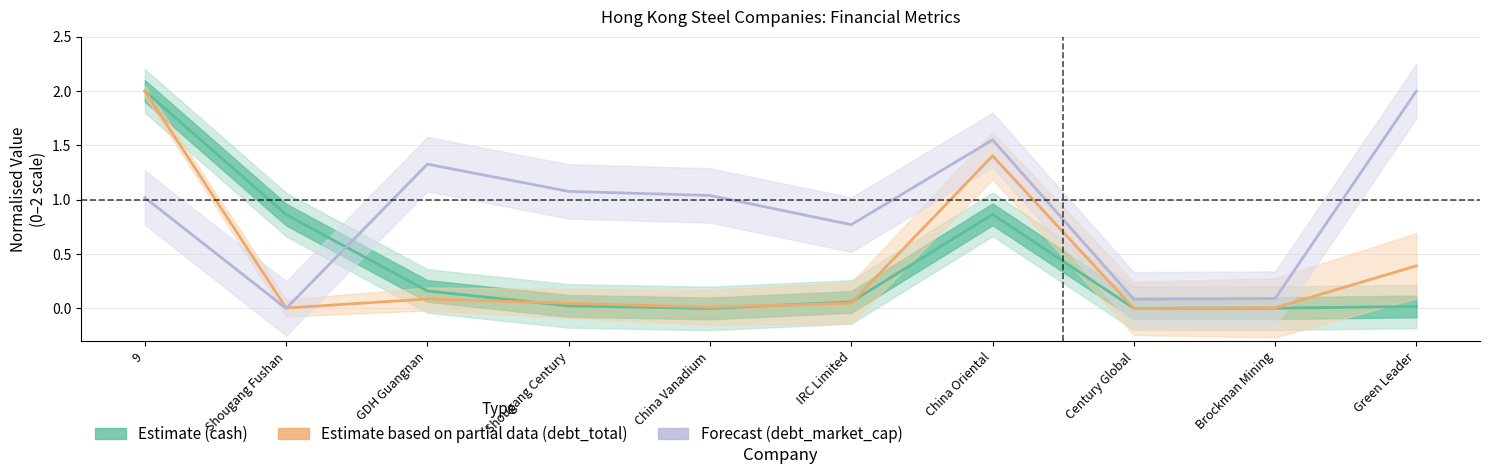

Reading left to right, list all the values displayed in this chart.

cash (Estimate): 9=2.0	Shougang Fushan=0.9	GDH Guangnan=0.2	Shougang Century=0.0	China Vanadium=0.0	IRC Limited=0.1	China Oriental=0.9	Century Global=0.0	Brockman Mining=0.0	Green Leader=0.0
debt_total (Partial): 9=2.0	Shougang Fushan=0.0	GDH Guangnan=0.1	Shougang Century=0.0	China Vanadium=0.0	IRC Limited=0.0	China Oriental=1.4	Century Global=0.0	Brockman Mining=0.0	Green Leader=0.4
debt_market_cap (Forecast): 9=1.0	Shougang Fushan=0.0	GDH Guangnan=1.3	Shougang Century=1.1	China Vanadium=1.0	IRC Limited=0.8	China Oriental=1.6	Century Global=0.1	Brockman Mining=0.1	Green Leader=2.0